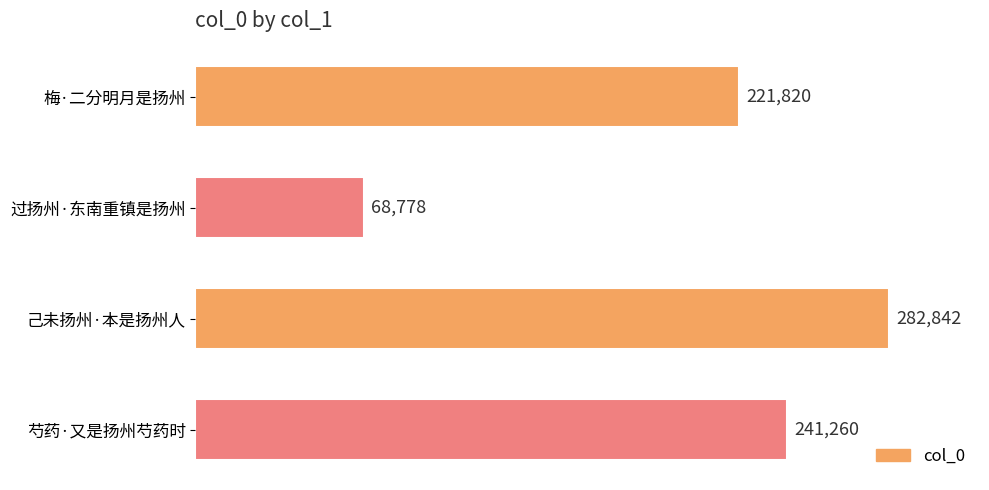

What is the change in value from 己未扬州·本是扬州人 to 芍药·又是扬州芍药时?

-41582